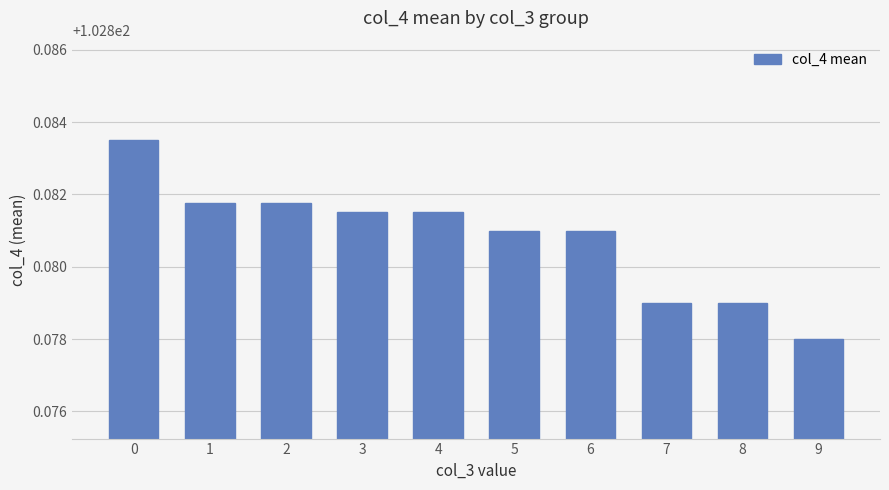

The value at 7 is 142.0. True or false?

False